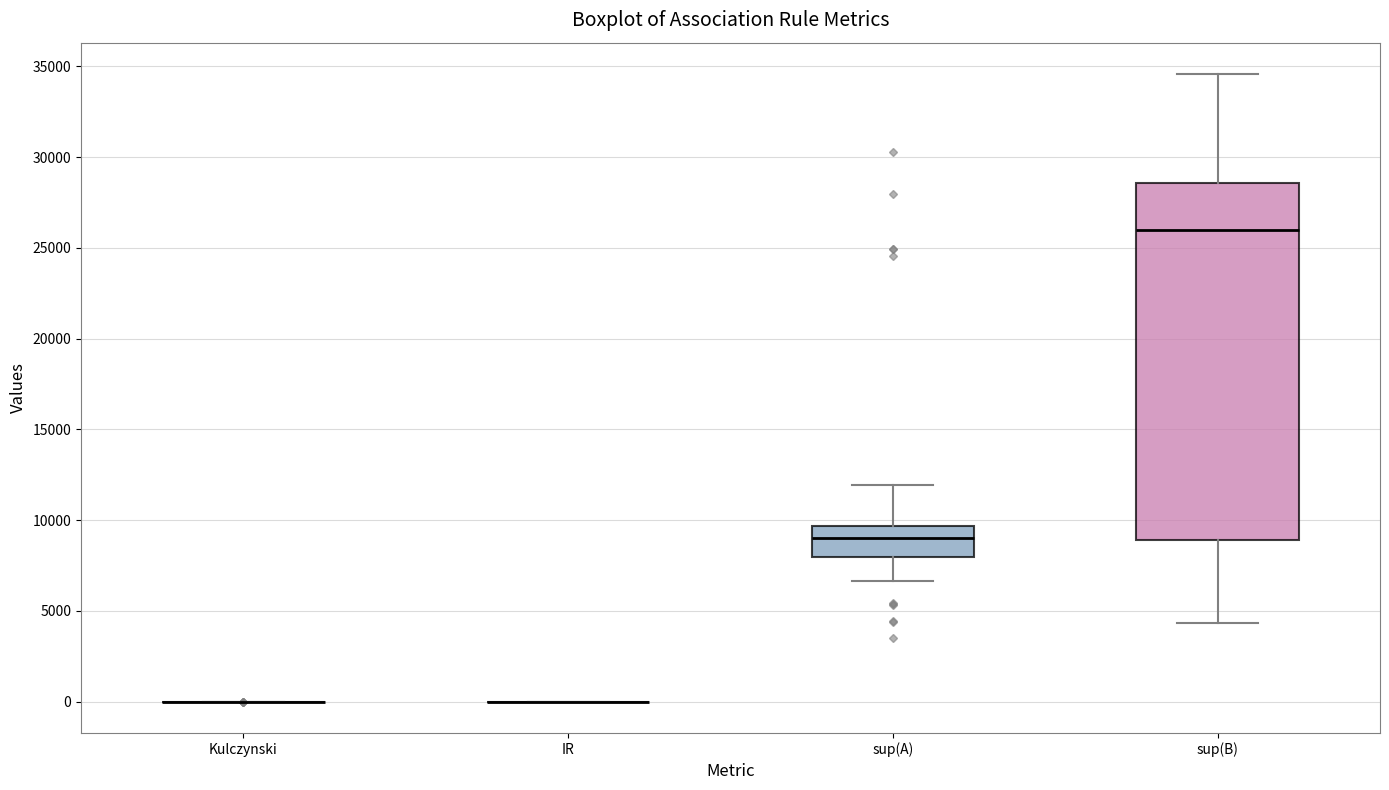

Where does the median line of the box for sup(A) sit on the y-axis? The values are not printed on the chart, so give them approximately, as read against the axis.

9000